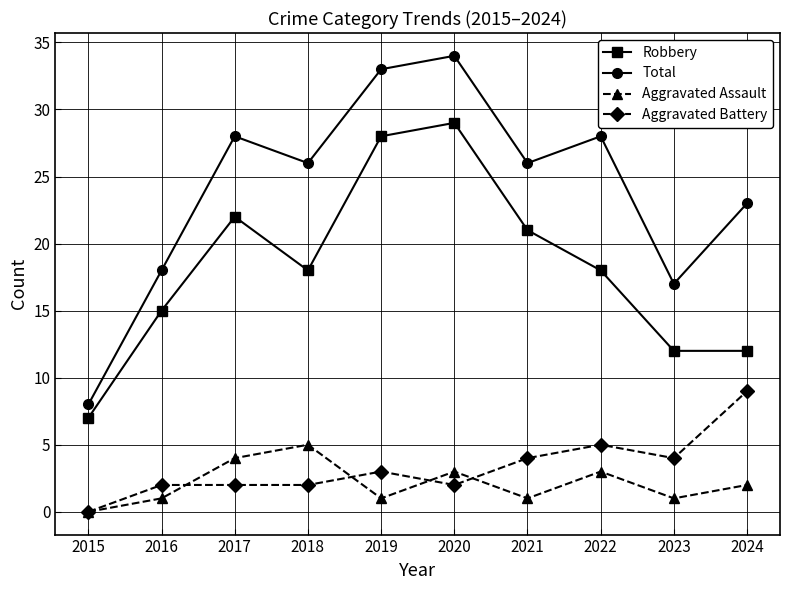

What is the difference between the second highest and second lowest values in the Robbery series?

16